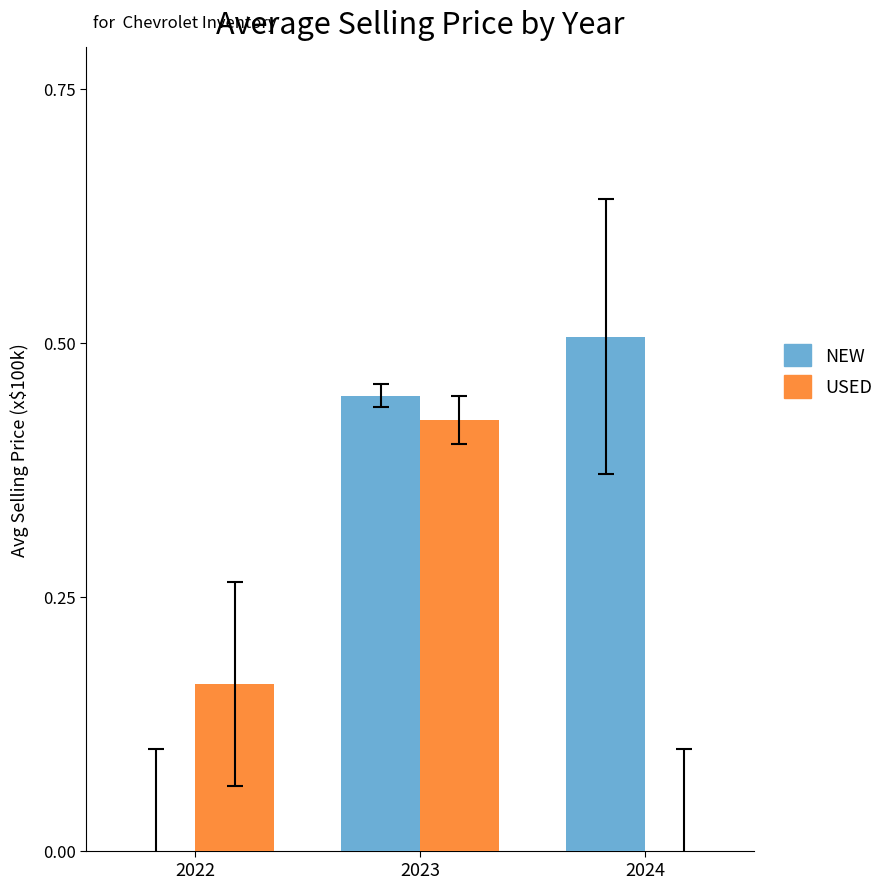

How many data points in USED are above 0?

2